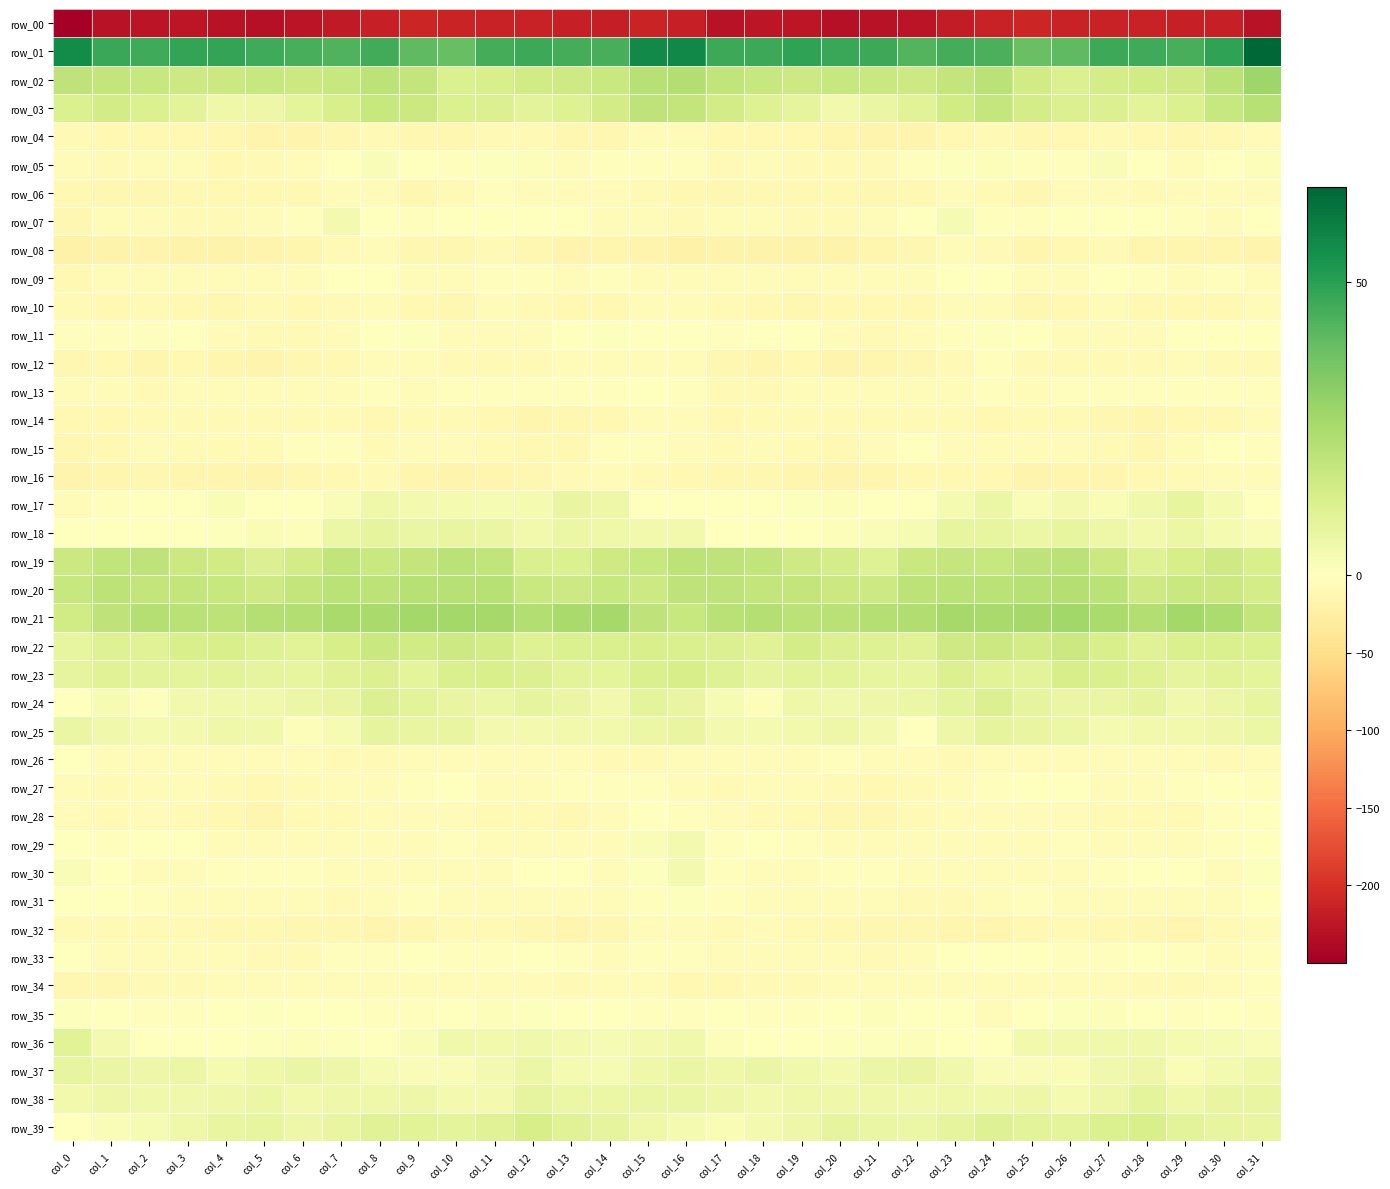

Is it true that row_36 equals 4.4 at col_11?

True